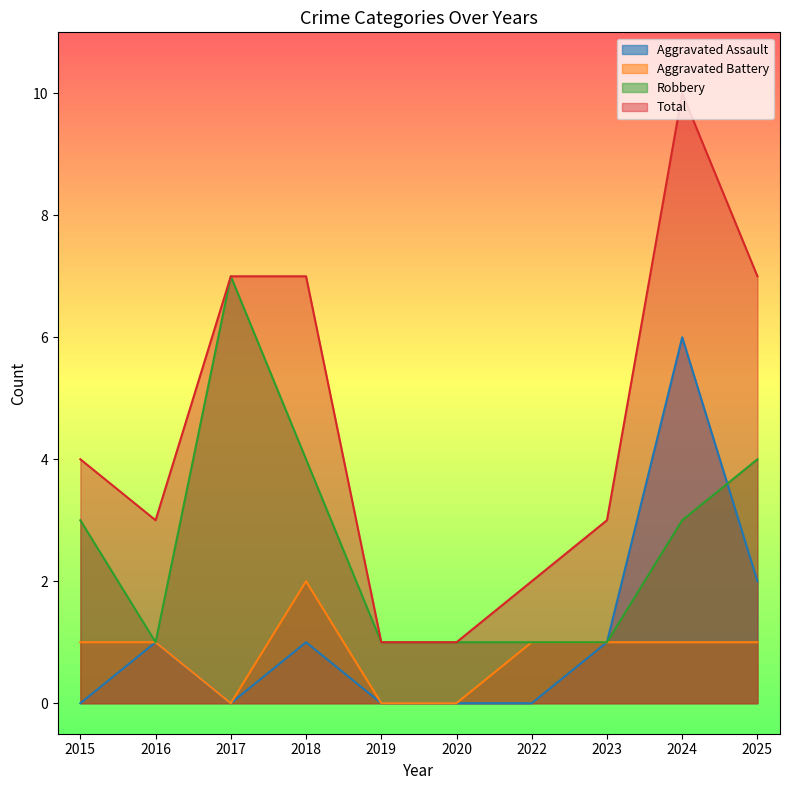

Does the chart have visible grid lines?

No